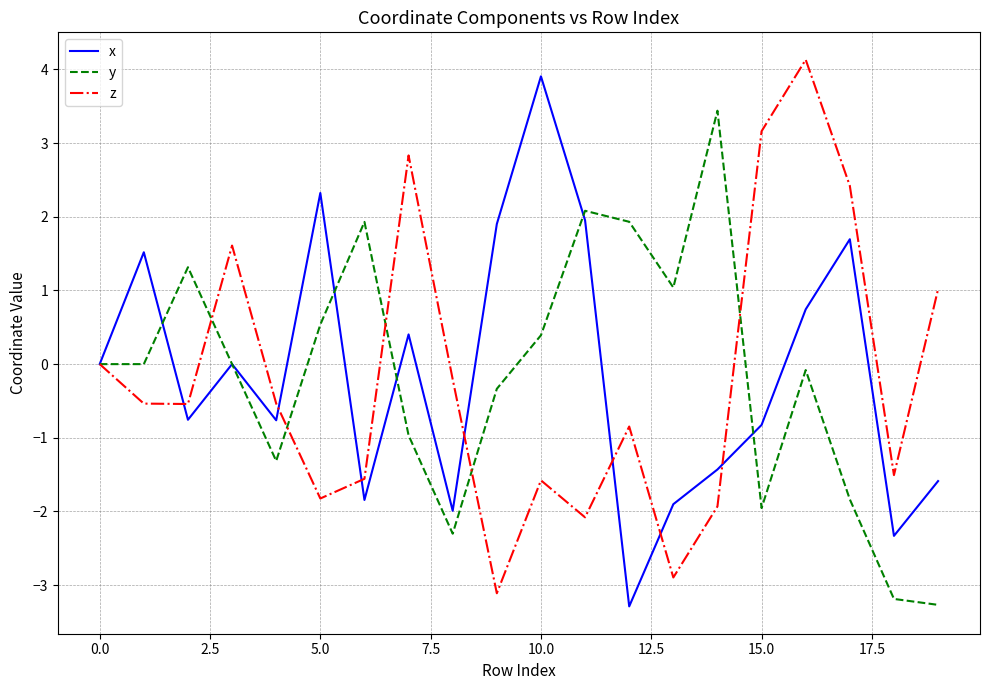

What is the minimum value for y?

-3.3